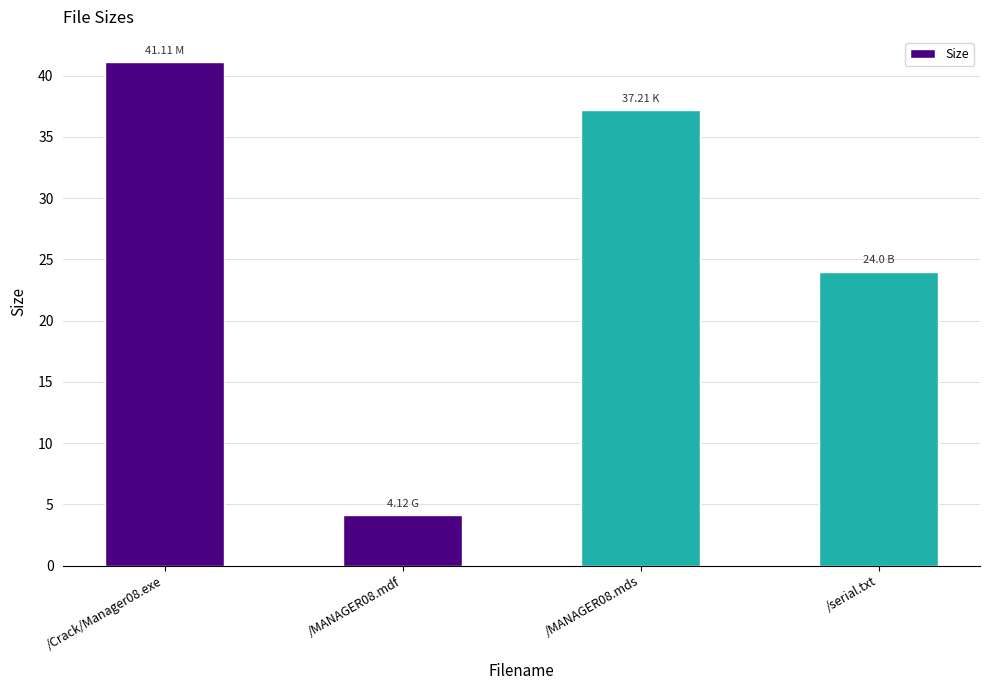

How many bars are there in total?

4